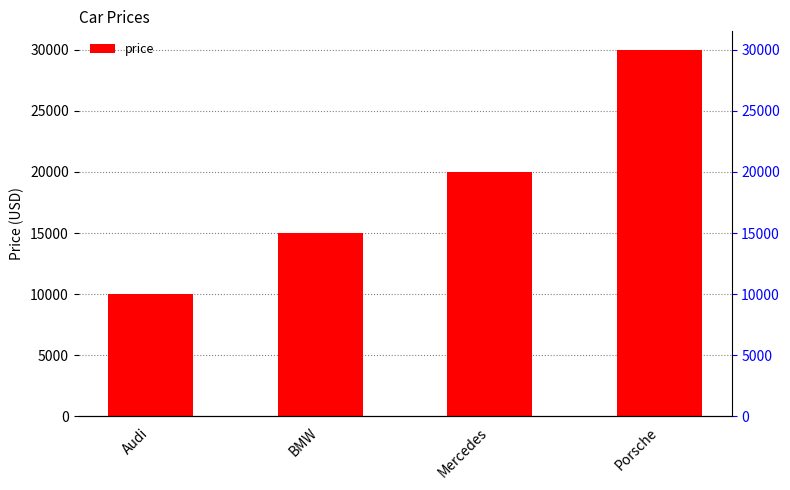

Count the values in the range 15000 to 30000.

3